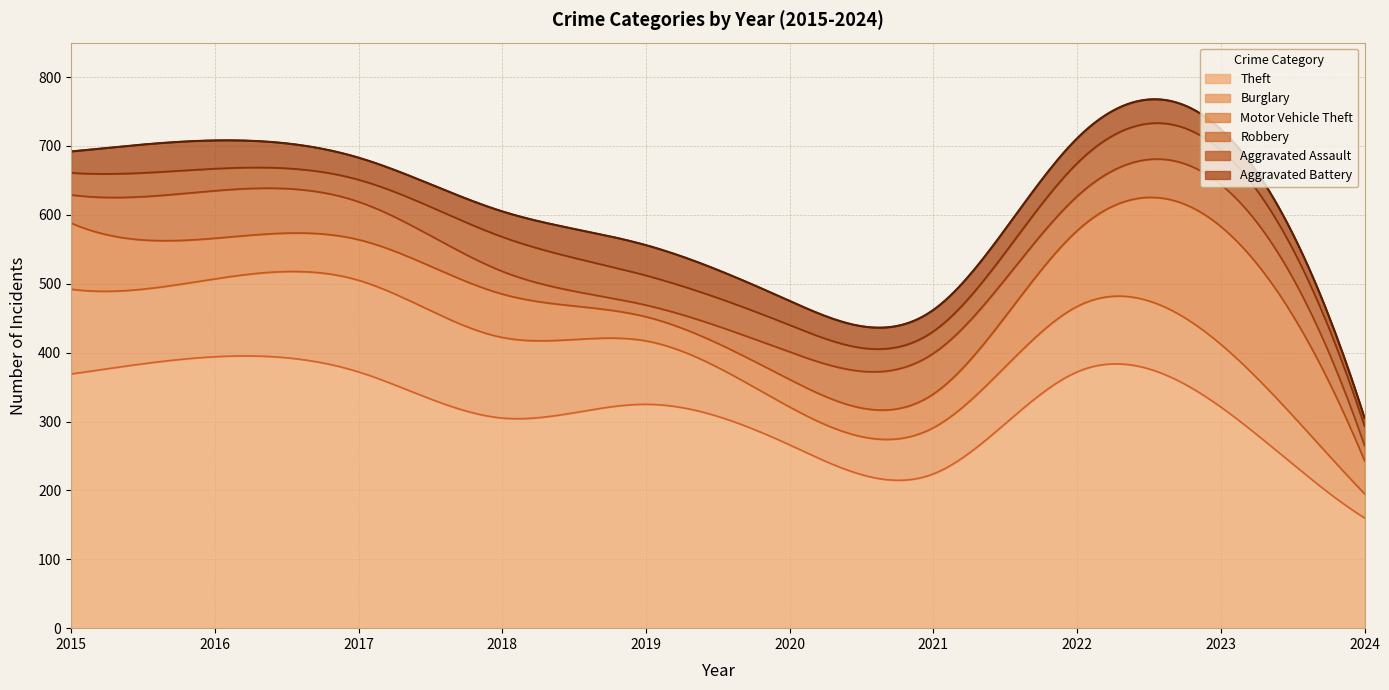

How many series are shown in this chart?

6